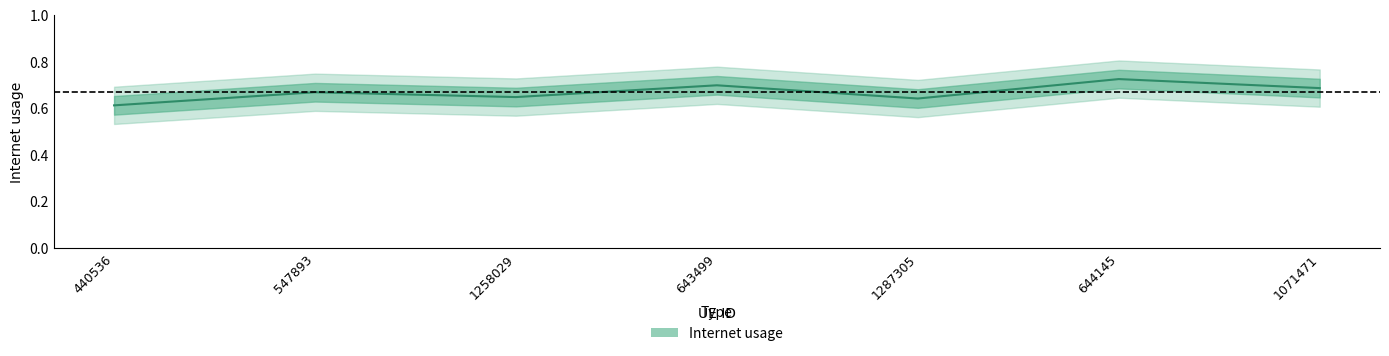

Does the chart have visible grid lines?

No